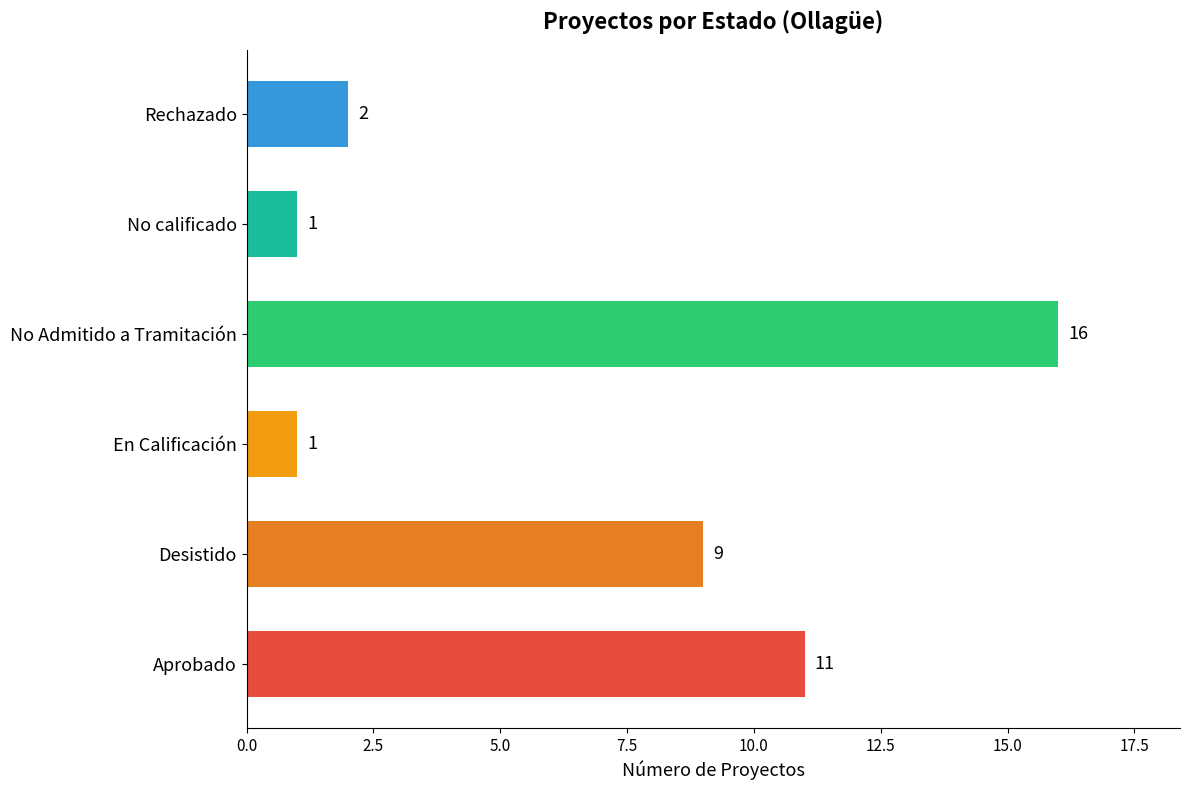

What is the sum of all values?

40